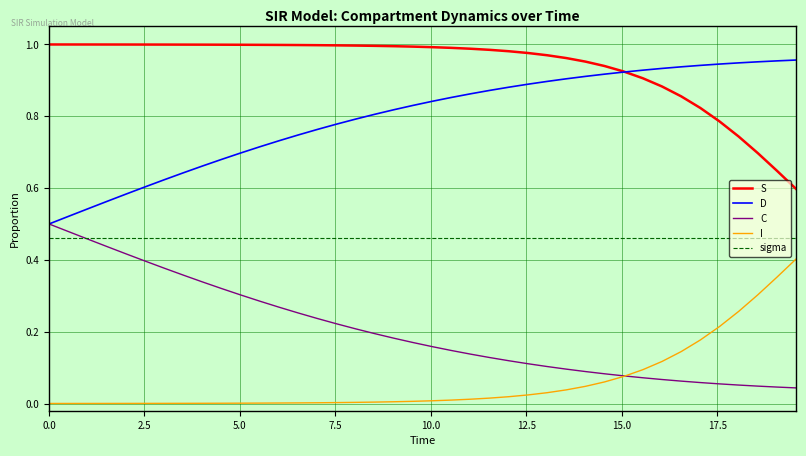

Rank the series by their average value, from highest to lowest.

S, D, sigma, C, I